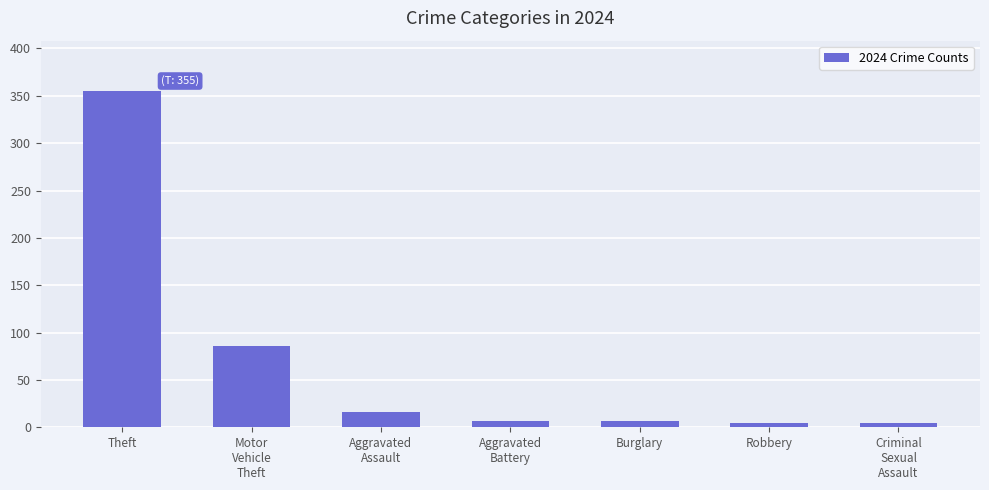

What is the difference between the maximum and minimum values?

350